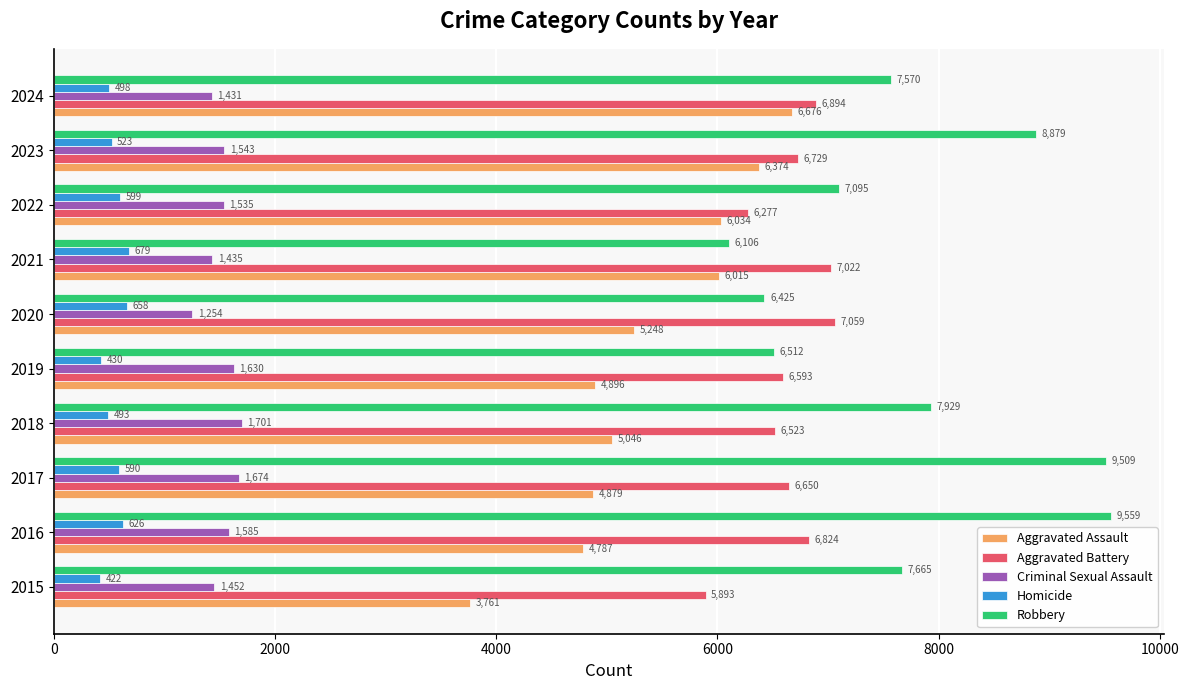

Between 2018 and 2023, which series saw the biggest shift?

Aggravated Assault